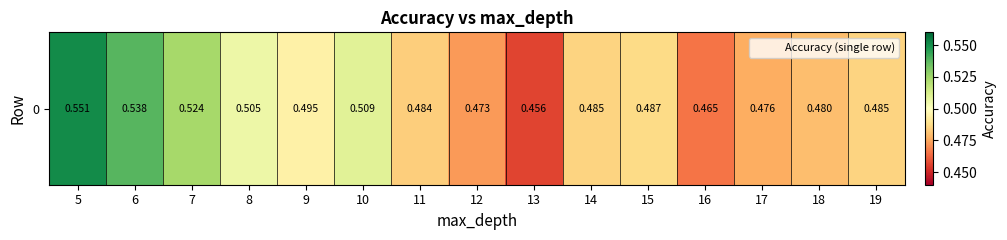

What is the approximate value at 14?

0.5